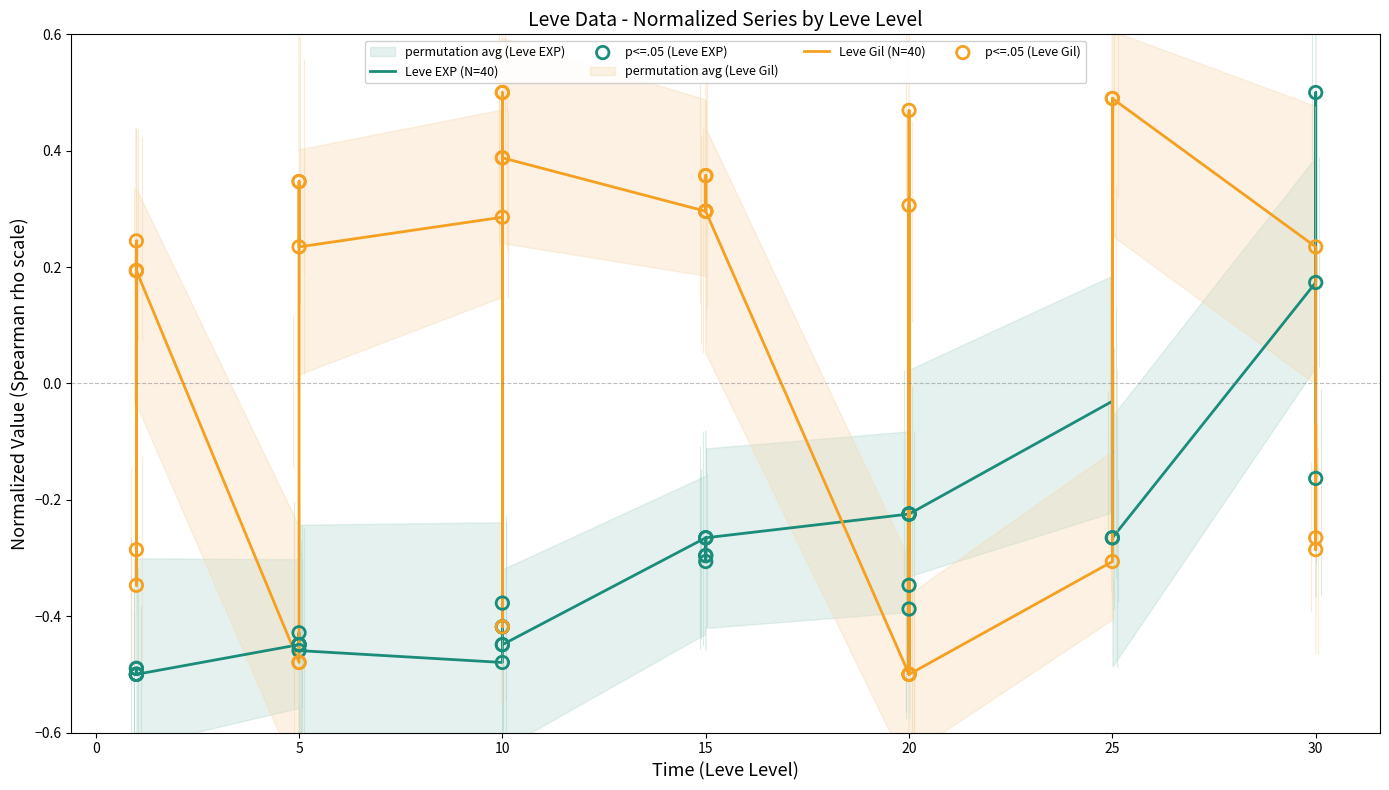

What are all the series names shown in the legend?

Leve EXP, Leve Gil